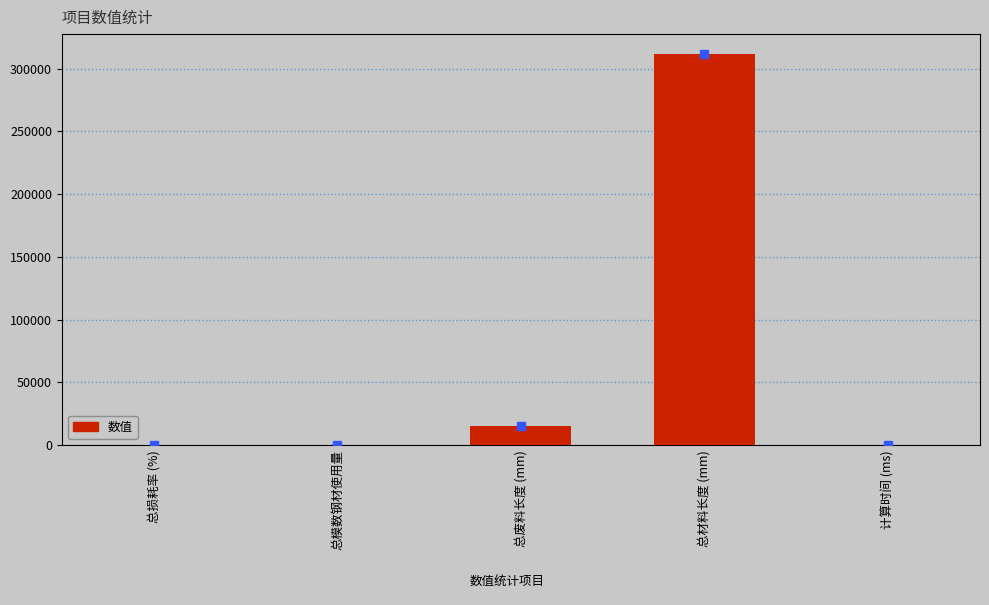

At which category does the chart reach its peak across all series?

总材料长度 (mm)